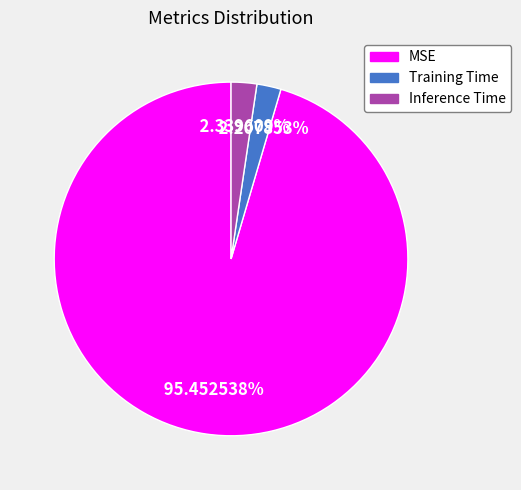

True or false: Inference Time accounts for 2% of the total.

True